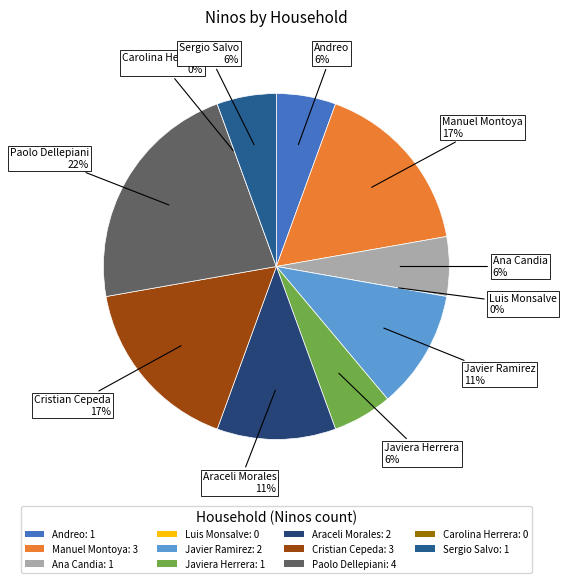

Between Paolo Dellepiani and Javier Ramirez, which is larger?

Paolo Dellepiani